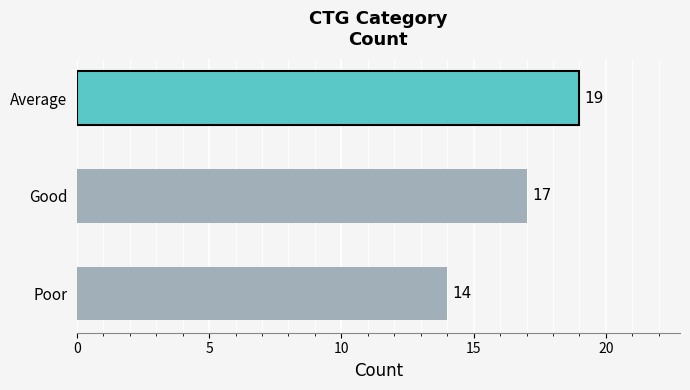

Read the value at Good.

17